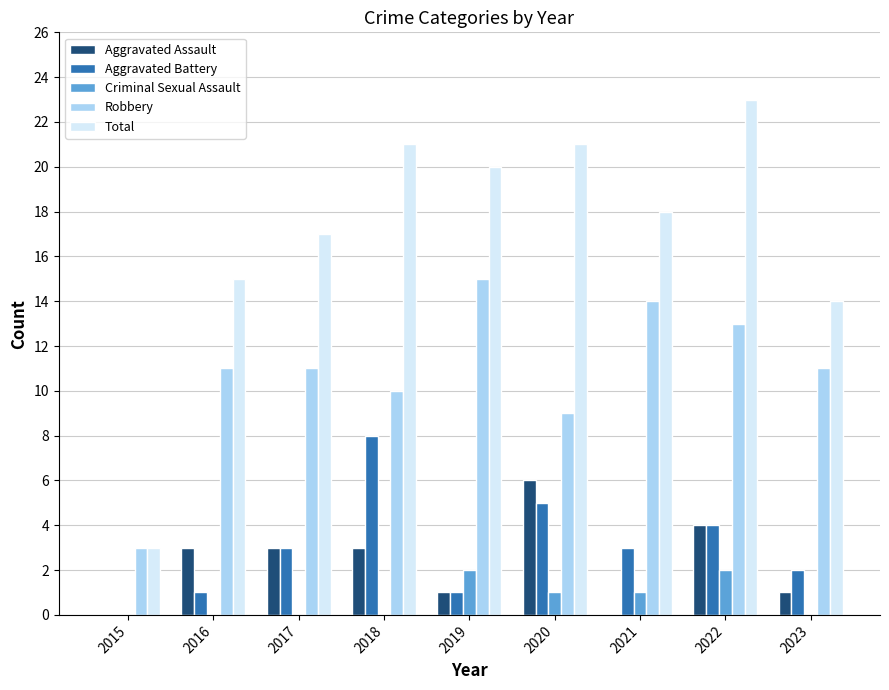

Reading left to right, transcribe all the data shown in this chart.

Aggravated Assault: 2015=0	2016=3	2017=3	2018=3	2019=1	2020=6	2021=0	2022=4	2023=1
Aggravated Battery: 2015=0	2016=1	2017=3	2018=8	2019=1	2020=5	2021=3	2022=4	2023=2
Criminal Sexual Assault: 2015=0	2016=0	2017=0	2018=0	2019=2	2020=1	2021=1	2022=2	2023=0
Robbery: 2015=3	2016=11	2017=11	2018=10	2019=15	2020=9	2021=14	2022=13	2023=11
Total: 2015=3	2016=15	2017=17	2018=21	2019=20	2020=21	2021=18	2022=23	2023=14